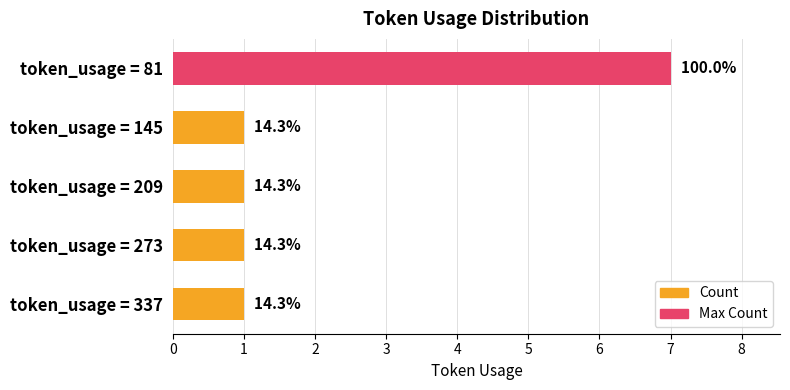

Are the bars horizontal?

Yes